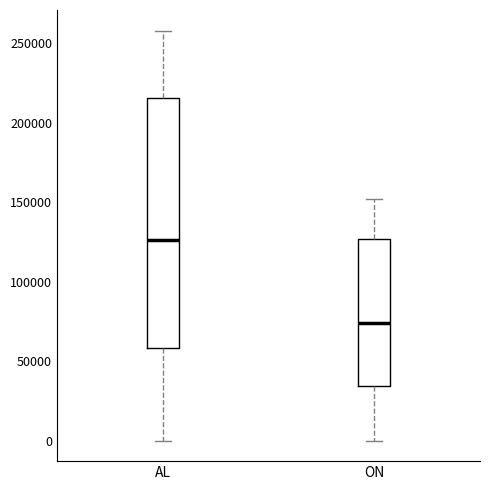

Reading left to right, read every box against the y-axis: the position of its median line, the range the box covers, and the ends of its whiskers. The values are not printed on the chart, so give them approximately, as read against the axis.

AL: median 125000, box 60000 to 215000, whiskers 0 to 260000
ON: median 75000, box 35000 to 125000, whiskers 0 to 150000